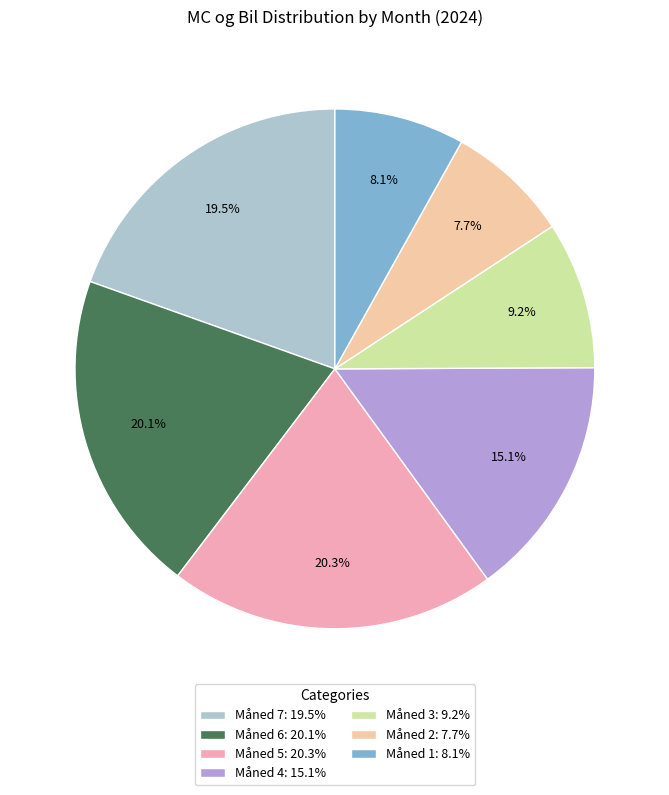

Count the number of slices in the pie.

7